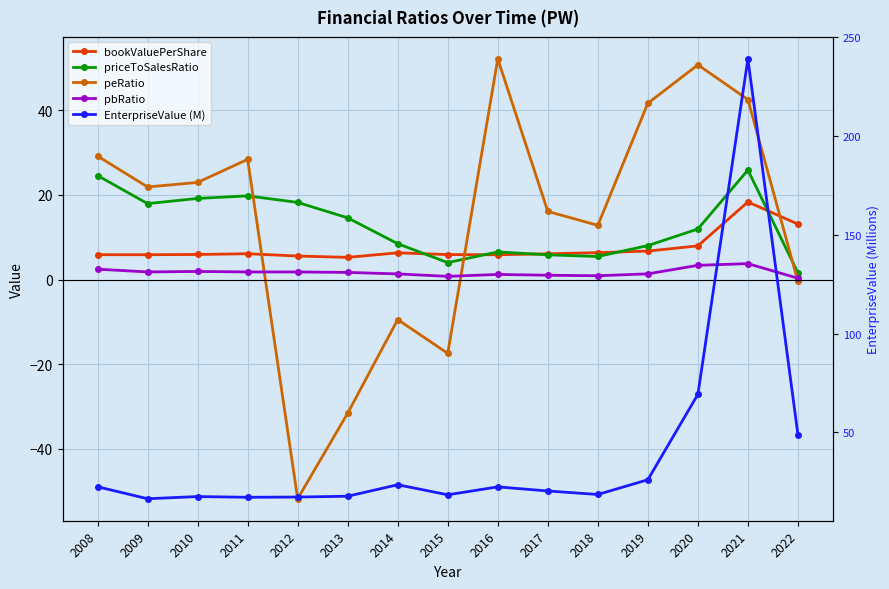

How many values in the EnterpriseValue (M) series are below 20?

7